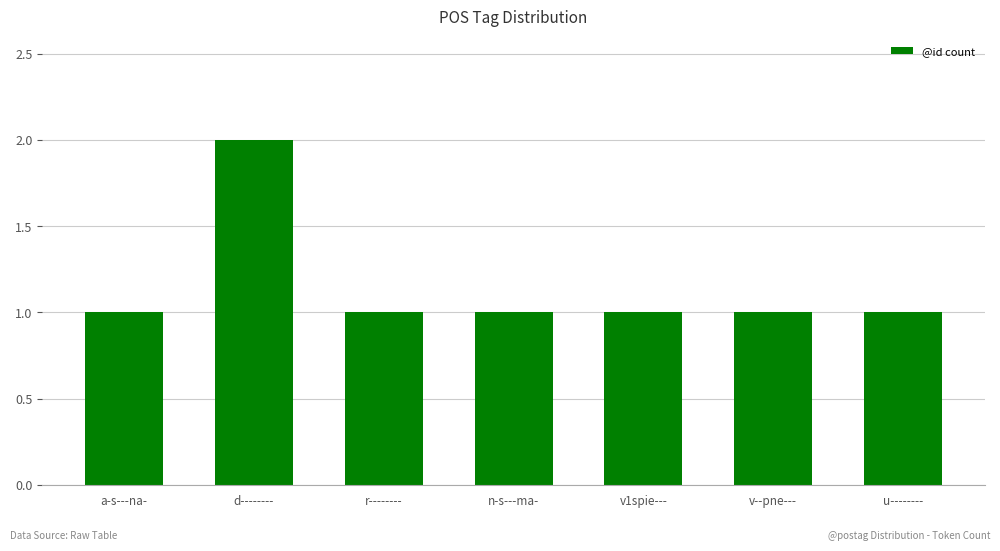

Is it true that the value at v--pne--- is 2?

False